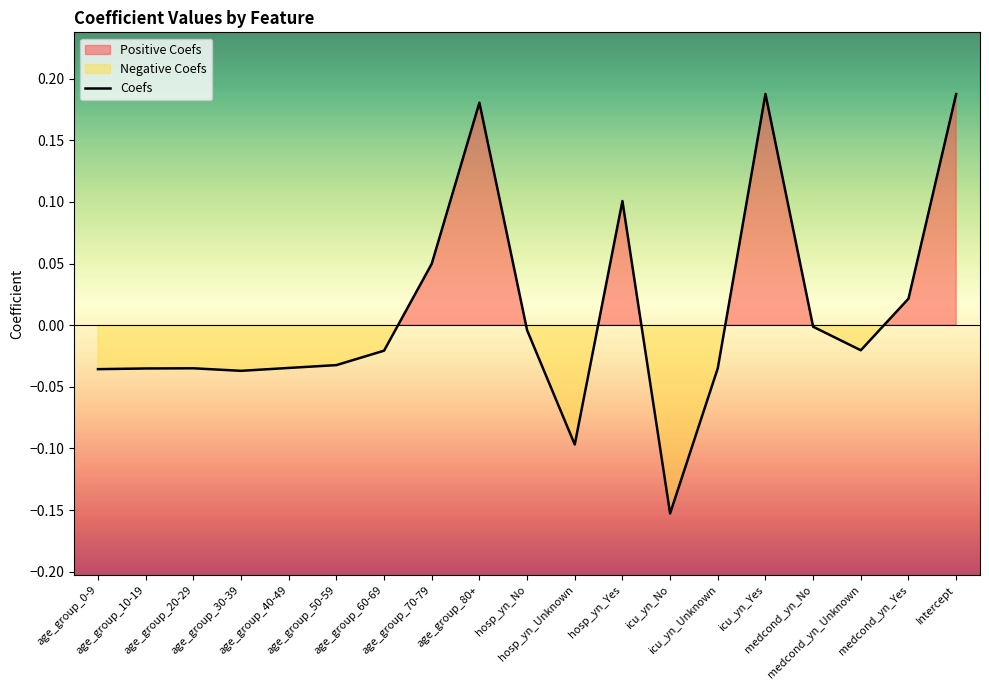

Where does the data first go above 0?

age_group_70-79